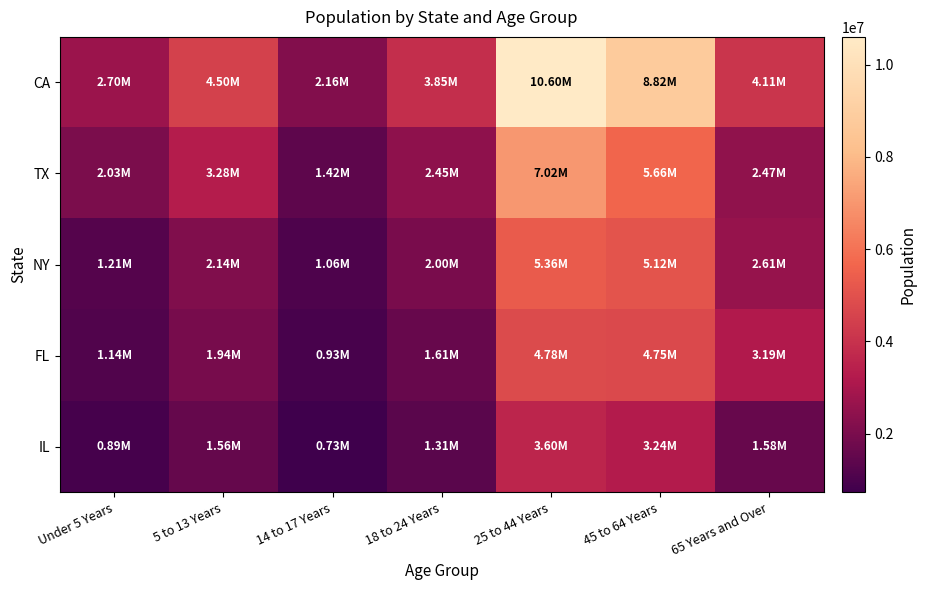

How many series are shown in this chart?

5